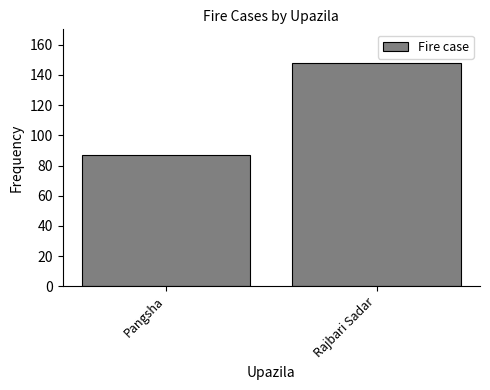

The value at Pangsha is 44. True or false?

False